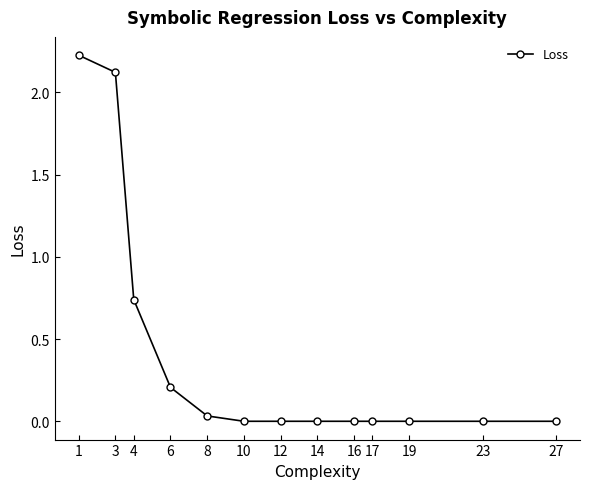

Is it true that the value at 27 is 0.0?

True